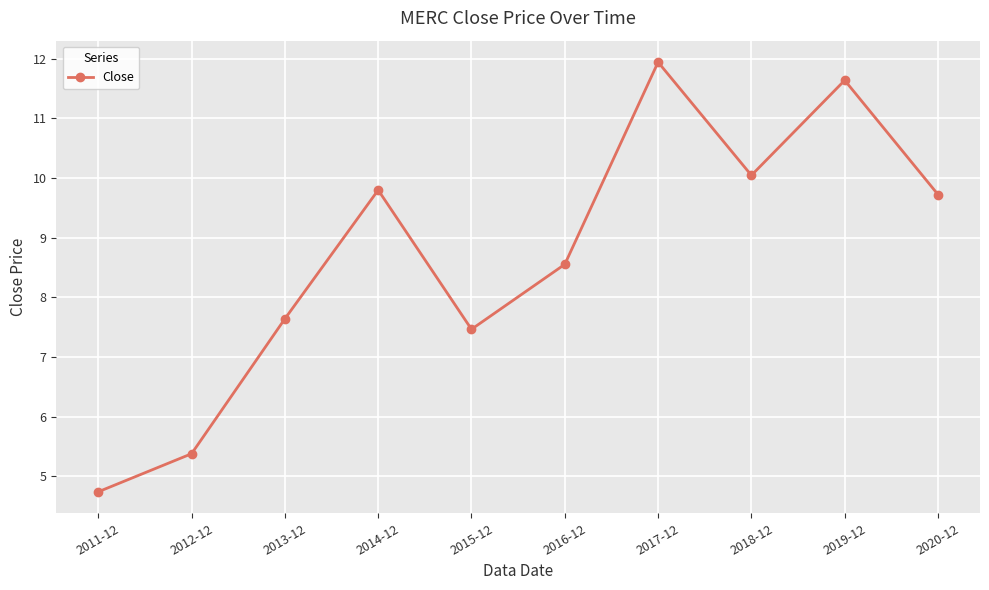

Is it true that the value at 2014-12 is 9.8?

True